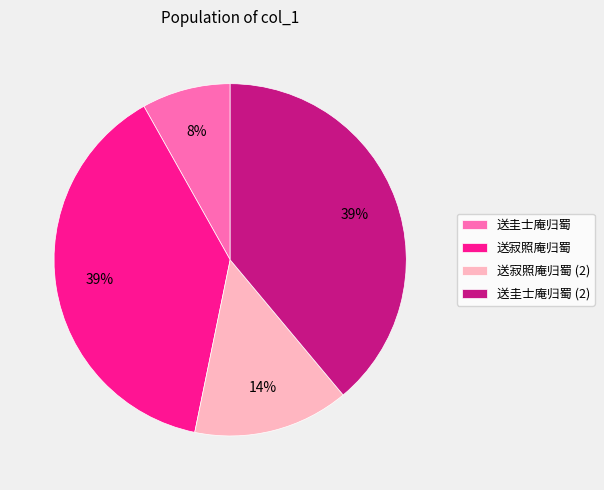

Combined, do 送寂照庵归蜀 and 送圭士庵归蜀 account for over 50%?

No